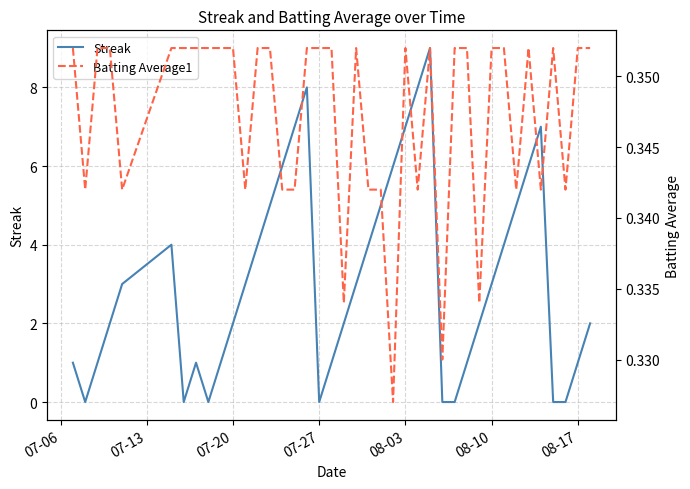

Is this an area chart (filled region under the line)?

No